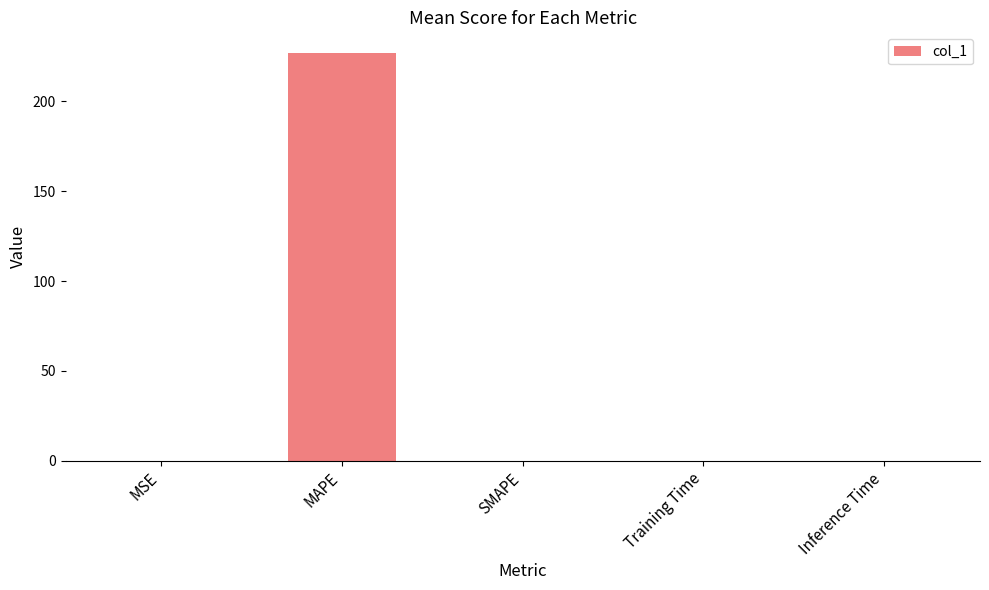

What is the greatest value displayed?

227.1